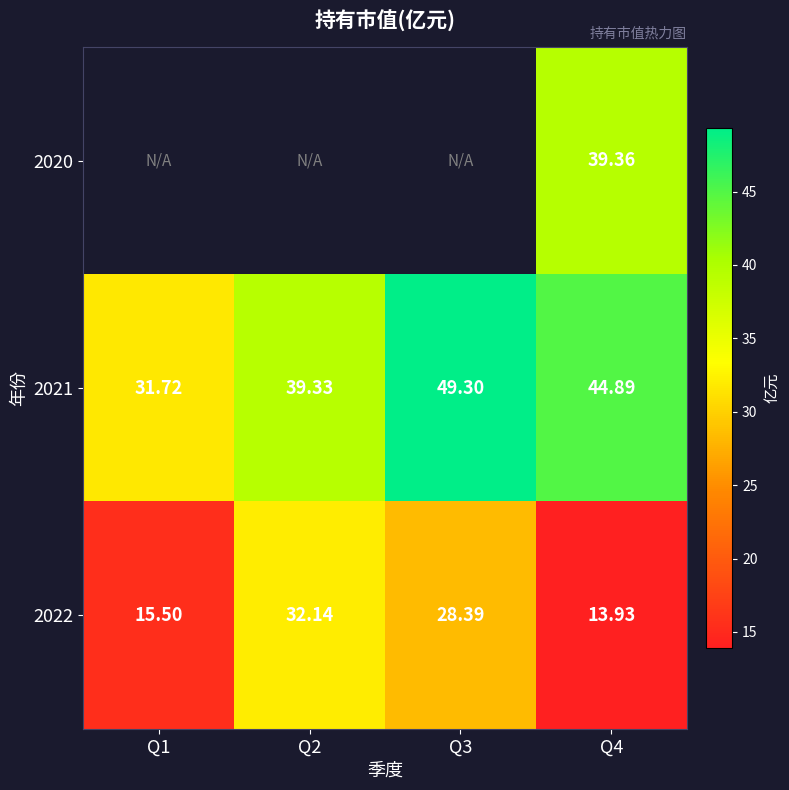

True or false: 2021 has a value of 44.9 at Q4.

True